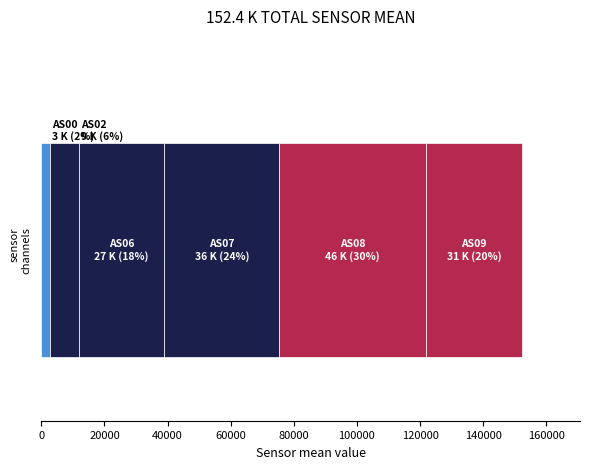

How many series are shown in this chart?

6